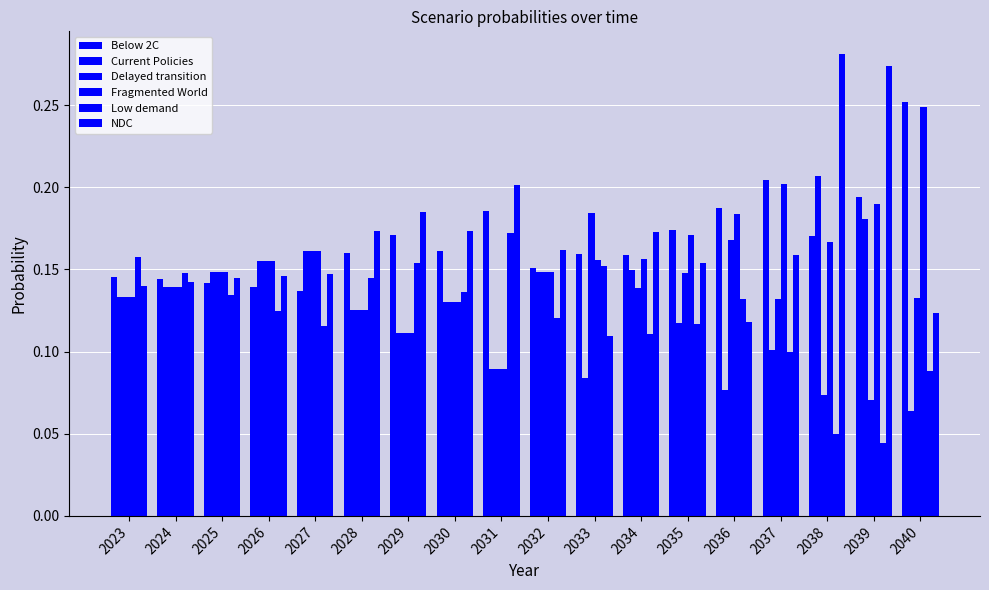

Are the bars horizontal?

No